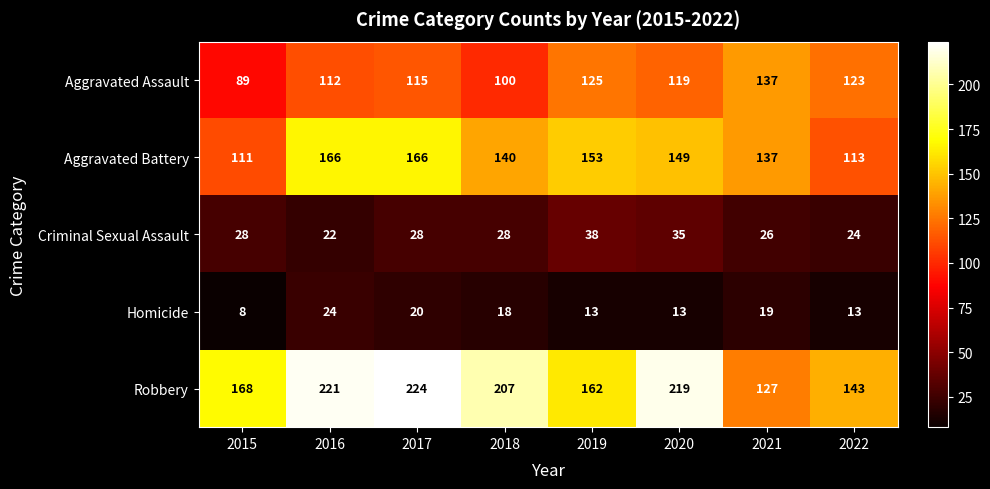

What is the minimum value shown in the chart?

8